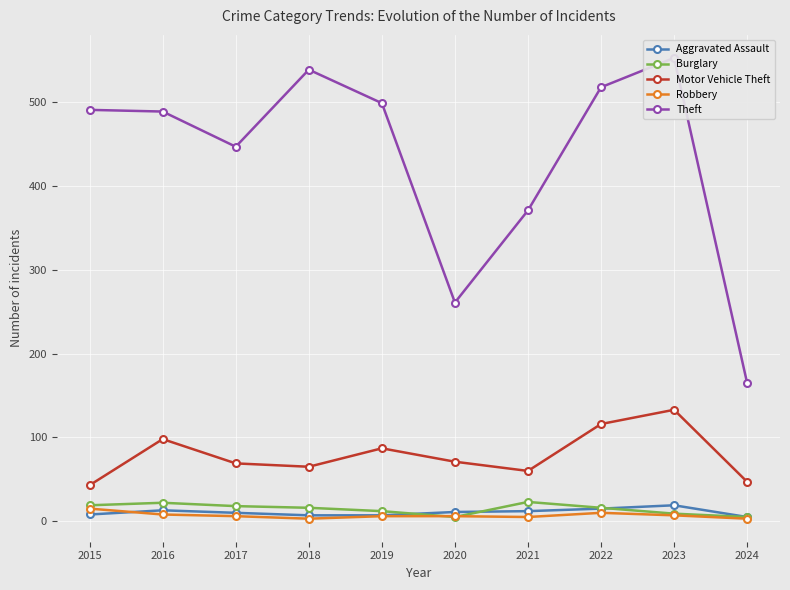

At which category does Aggravated Assault reach its first local peak?

2016